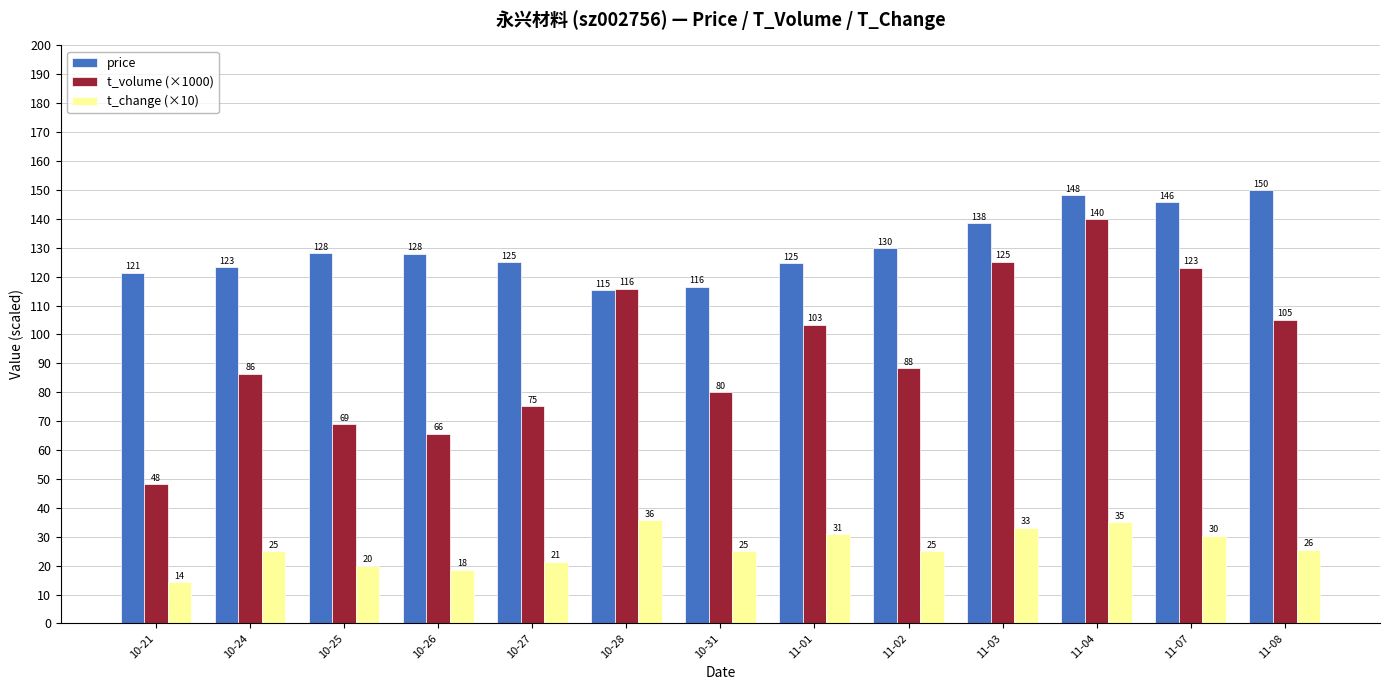

Which series has the largest range (max minus min)?

t_volume (×1000)